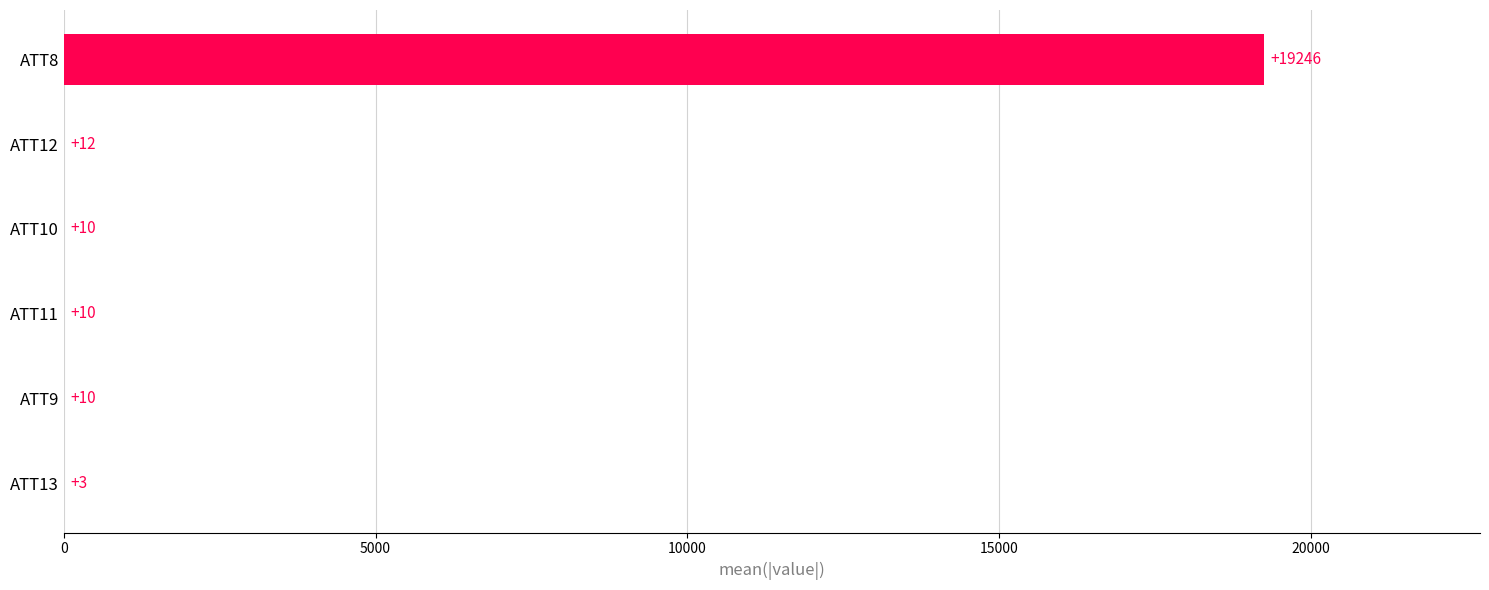

At which label is the value closest to 9624?

ATT12